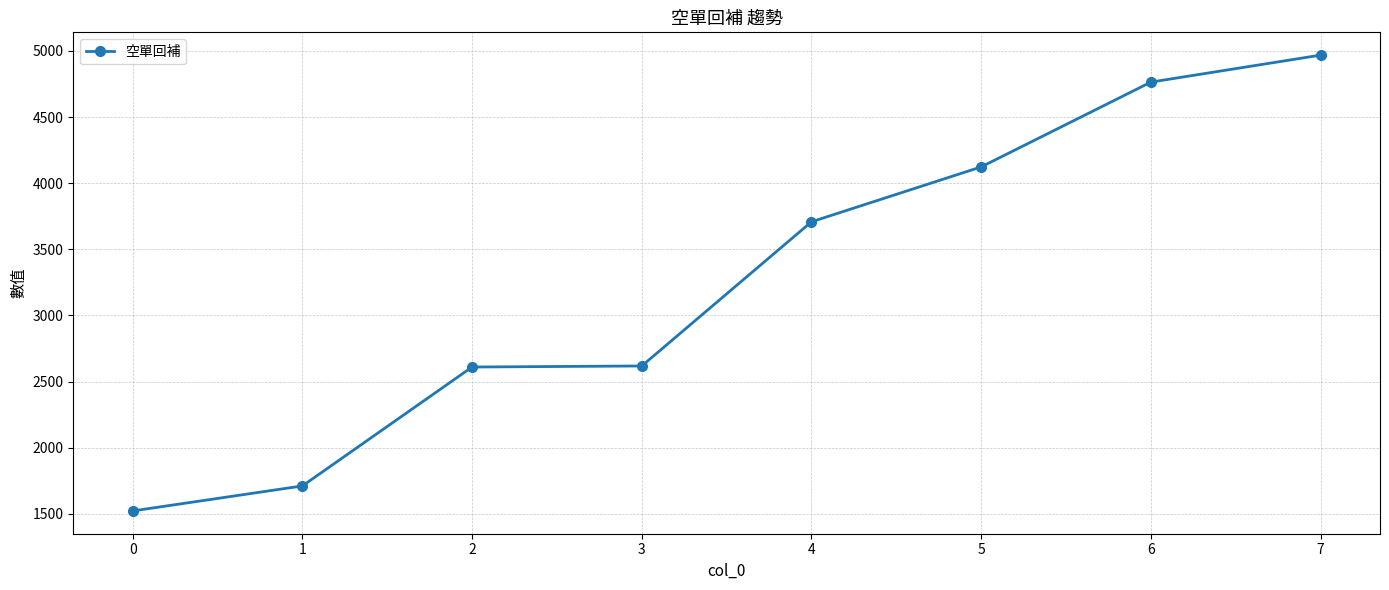

Approximately how many times larger is the value at 1 compared to 0?

1.1